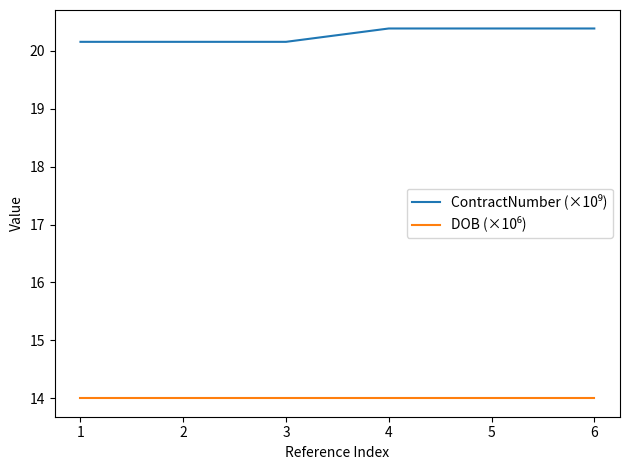

What is the difference between the highest and lowest values at 4?

6.4